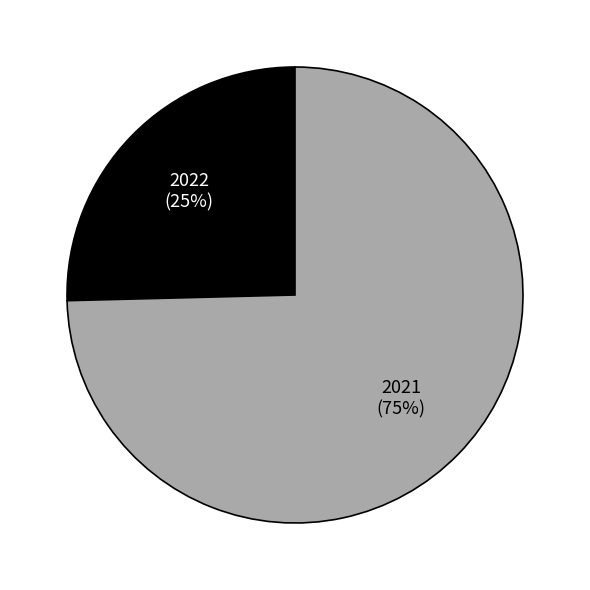

How many segments does this pie chart have?

2